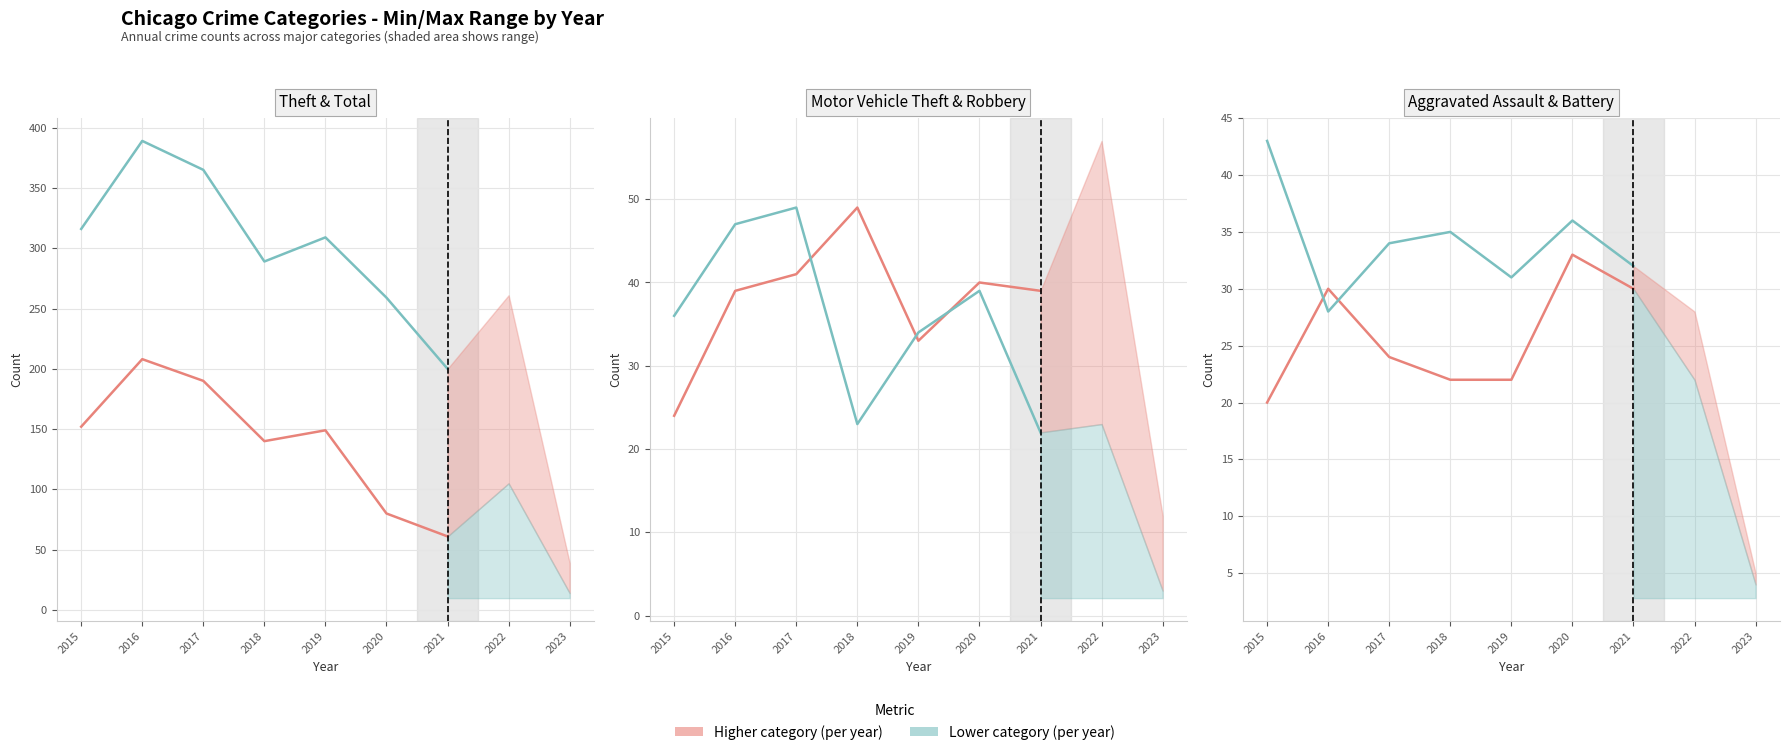

At which category does Motor Vehicle Theft reach its first local valley?

2019